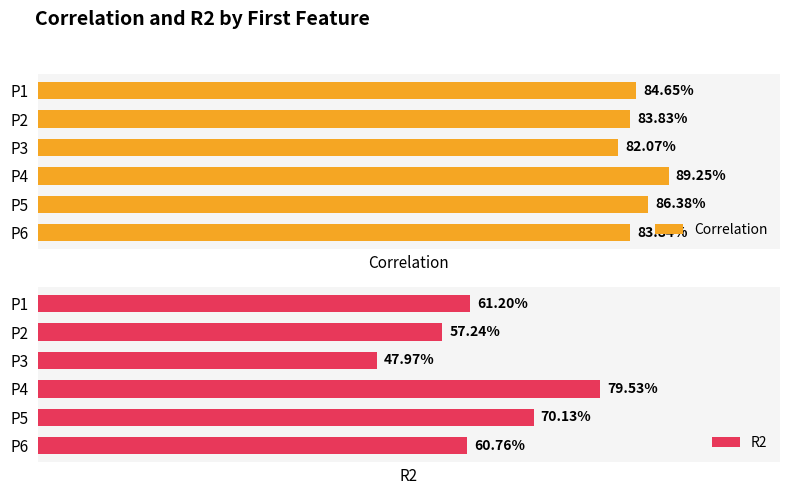

Rank the series by their average value, from lowest to highest.

R2, Correlation